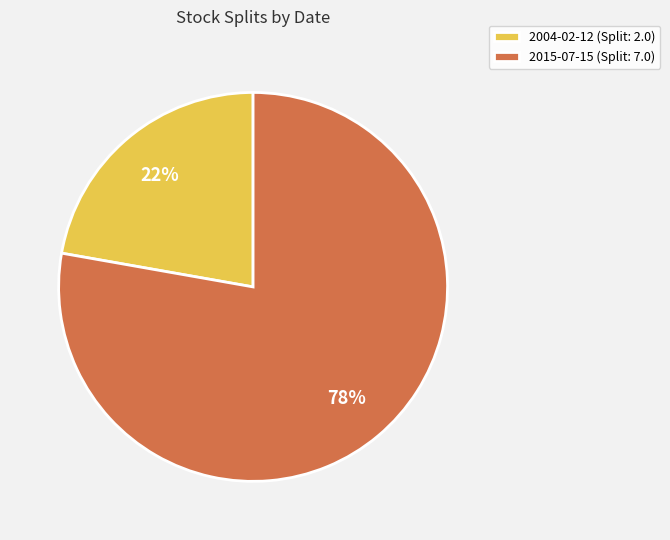

Is the sum of 2004-02-12 (Split: 2.0) and 2015-07-15 (Split: 7.0) greater than half?

Yes